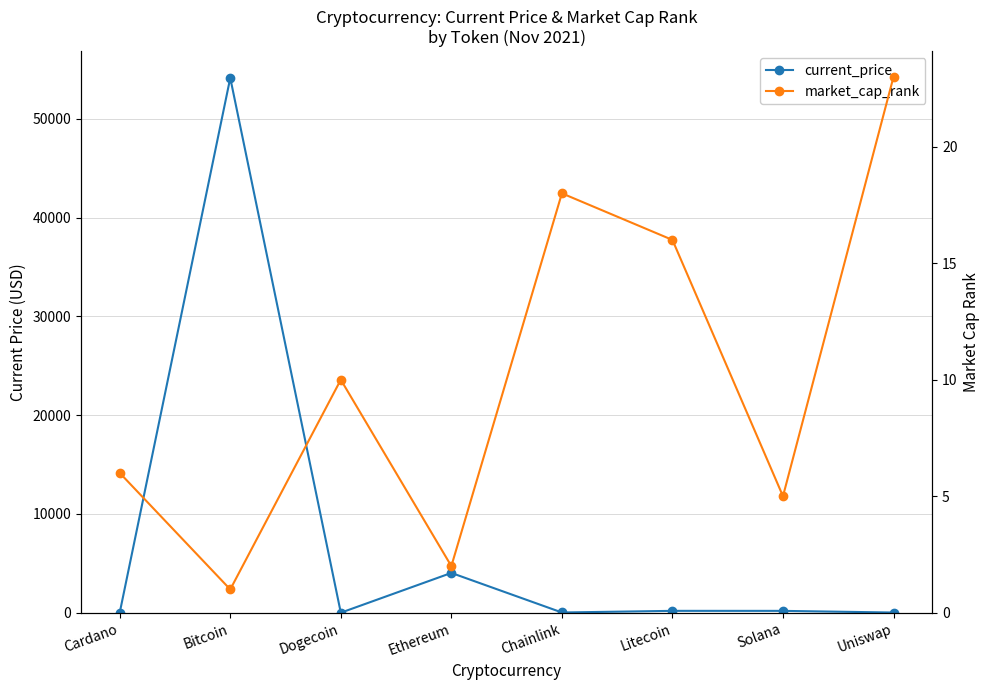

How many values in the current_price series are below 186?

4